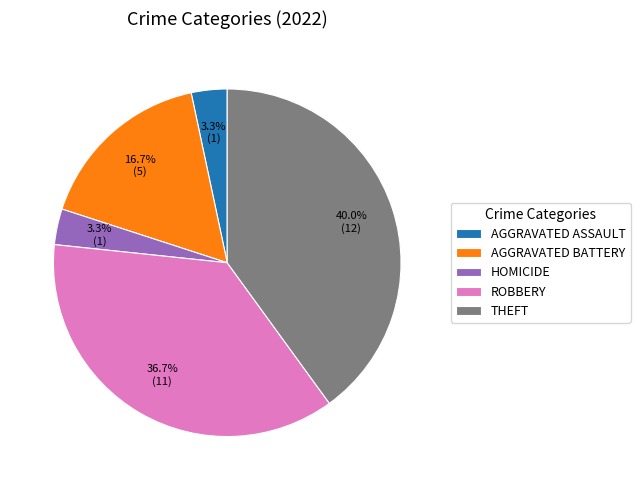

Is there any slice that represents more than half of the pie?

No